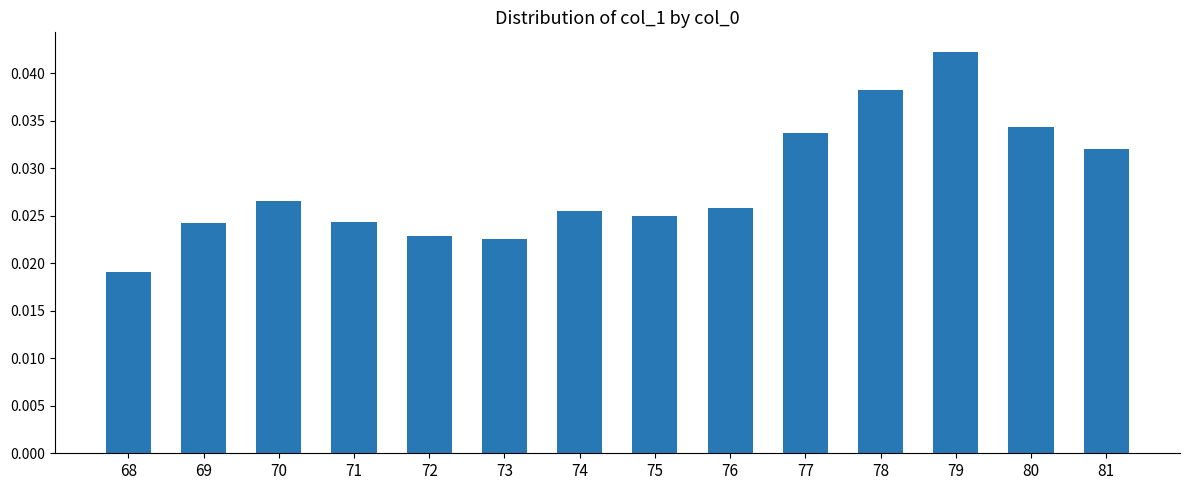

At which category does the chart reach its peak across all series?

79